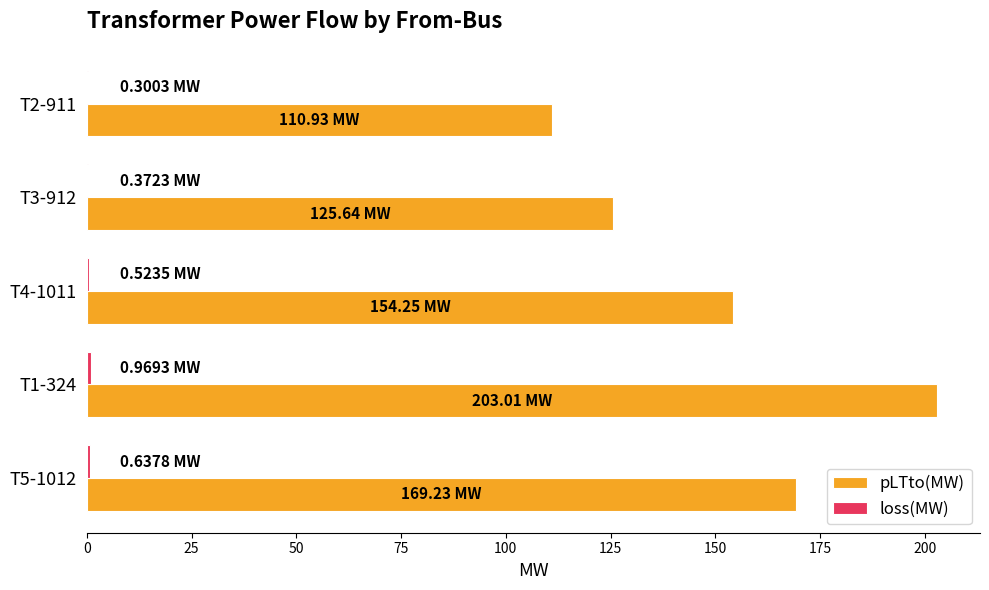

How many data points in pLTto(MW) are above 154?

3